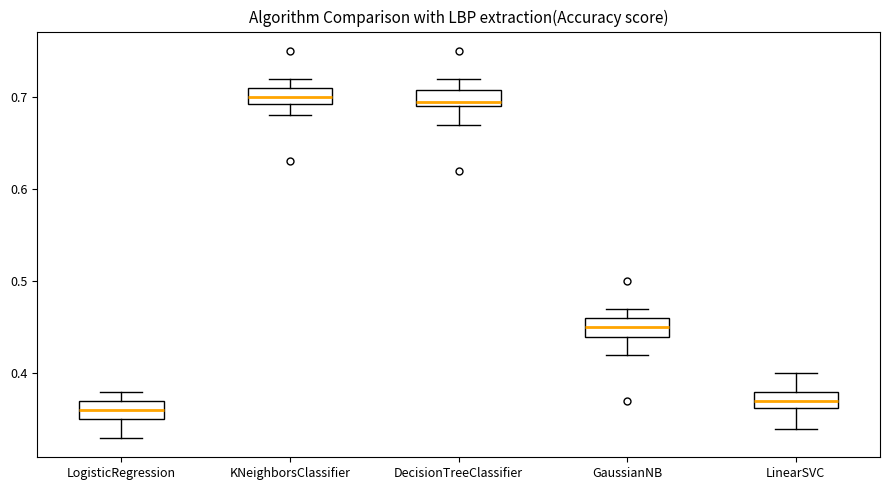

Reading left to right, read every box against the y-axis: the position of its median line, the range the box covers, and the ends of its whiskers. The values are not printed on the chart, so give them approximately, as read against the axis.

LogisticRegression: median 0.36, box 0.35 to 0.37, whiskers 0.33 to 0.38
KNeighborsClassifier: median 0.70, box 0.69 to 0.71, whiskers 0.68 to 0.72
DecisionTreeClassifier: median 0.70, box 0.69 to 0.71, whiskers 0.67 to 0.72
GaussianNB: median 0.45, box 0.44 to 0.46, whiskers 0.42 to 0.47
LinearSVC: median 0.37, box 0.36 to 0.38, whiskers 0.34 to 0.40